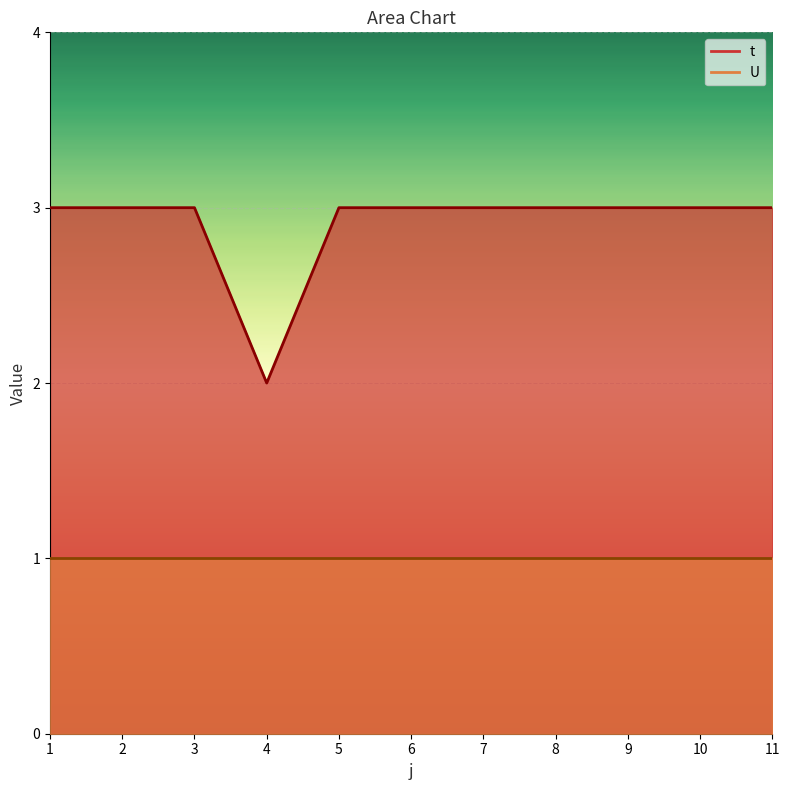

Reading right to left, transcribe all the data shown in this chart.

3	3	3	3	3	3	3	2	3	3	3